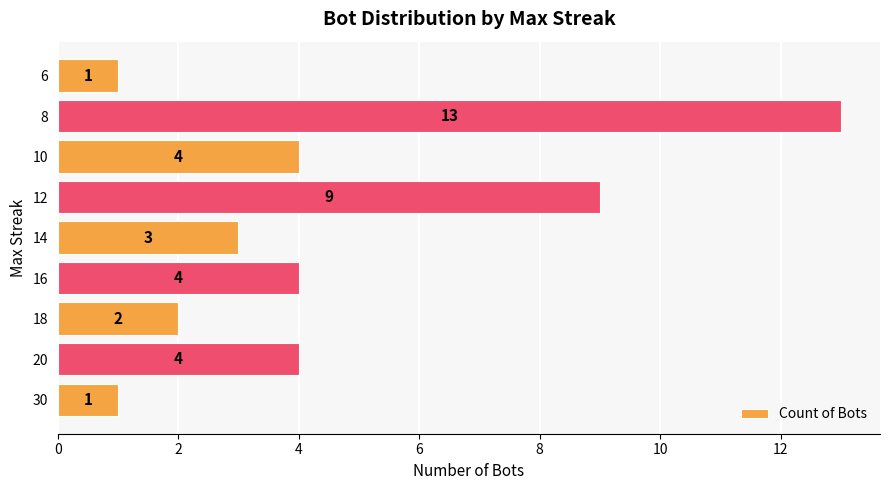

Is it true that the value at 14 is 2?

False